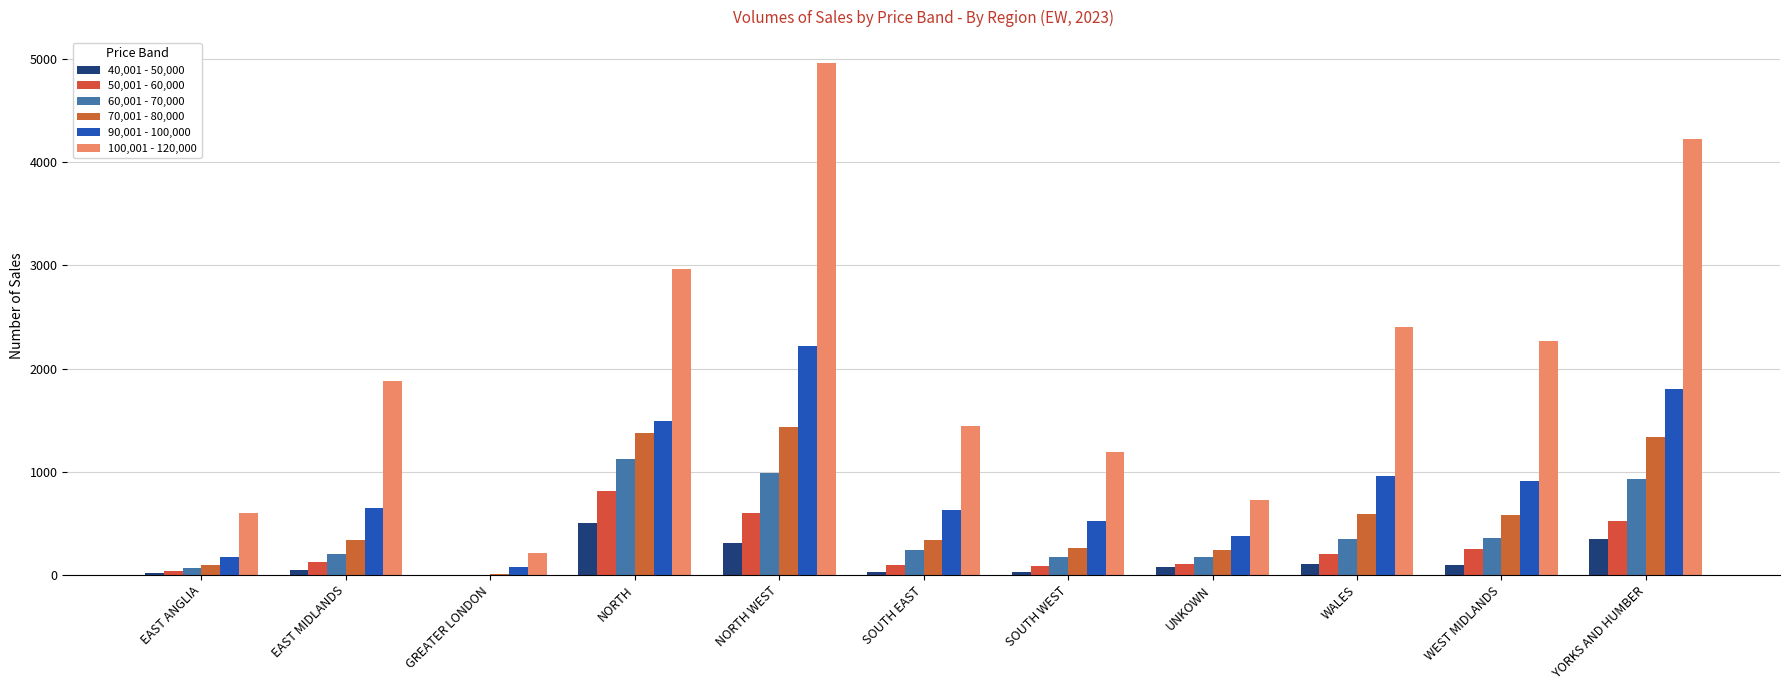

Rank the series by their maximum value, from highest to lowest.

100,001 - 120,000, 90,001 - 100,000, 70,001 - 80,000, 60,001 - 70,000, 50,001 - 60,000, 40,001 - 50,000